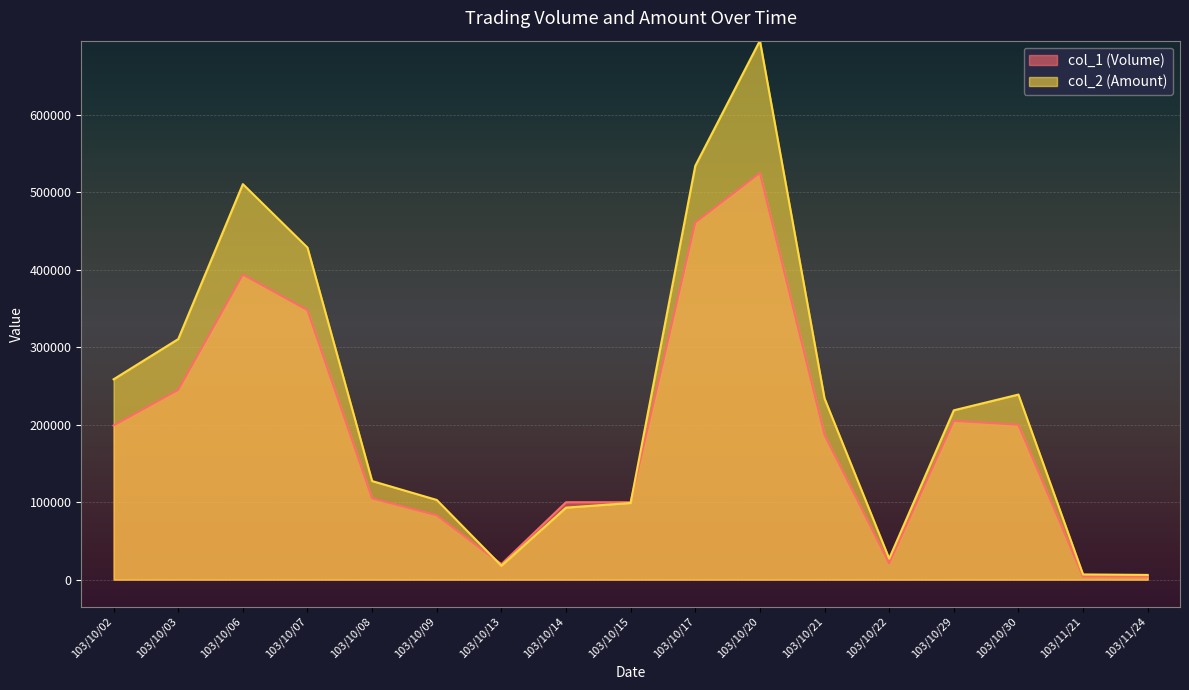

Does the chart display data point markers on the line(s)?

No